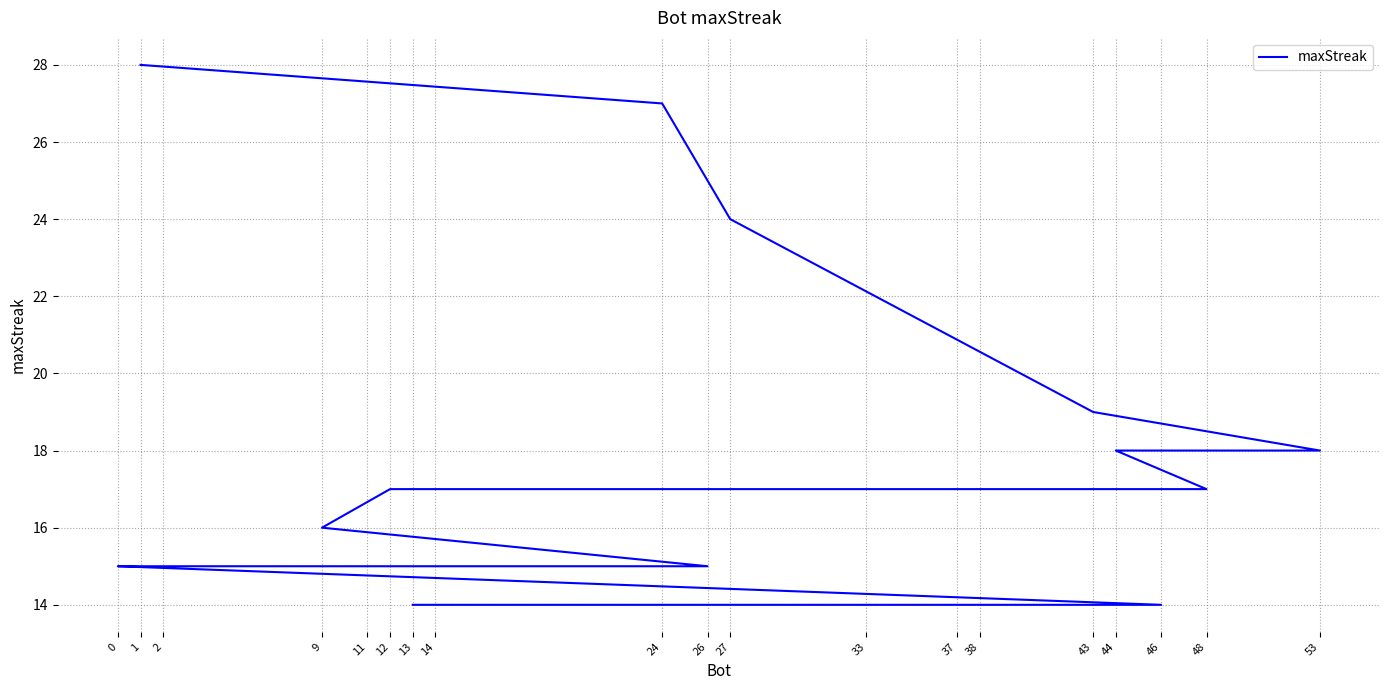

What is the sum of the values at 0 and 38?

29